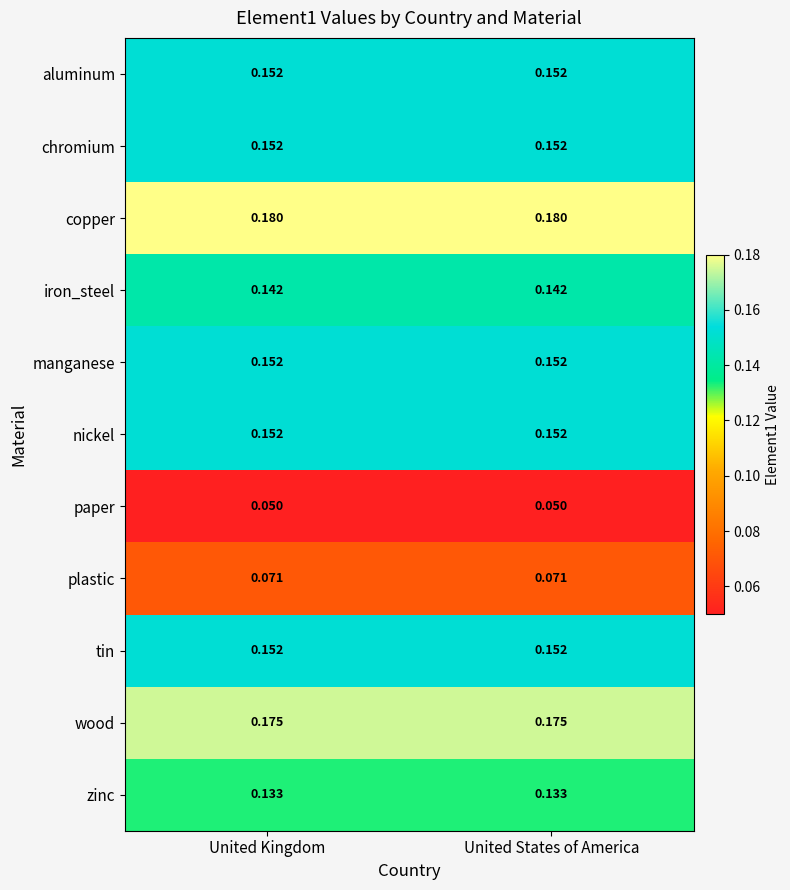

Which series has the largest total across all categories?

copper